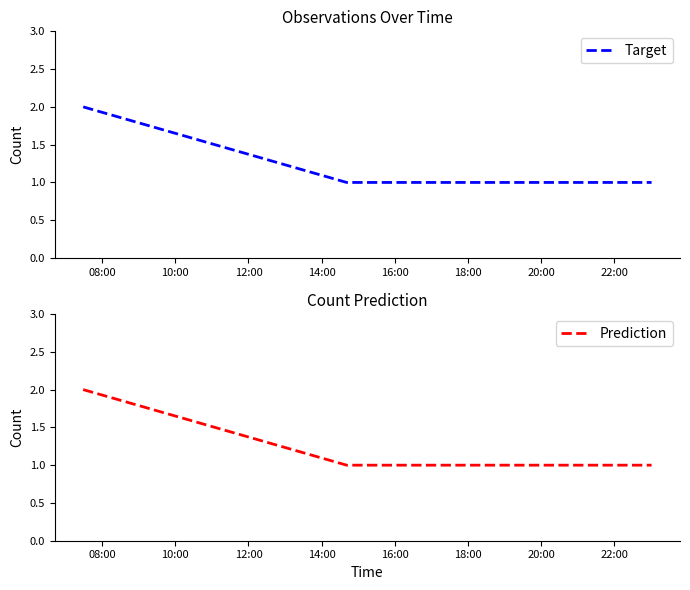

True or false: Prediction and Target cross at least once.

False